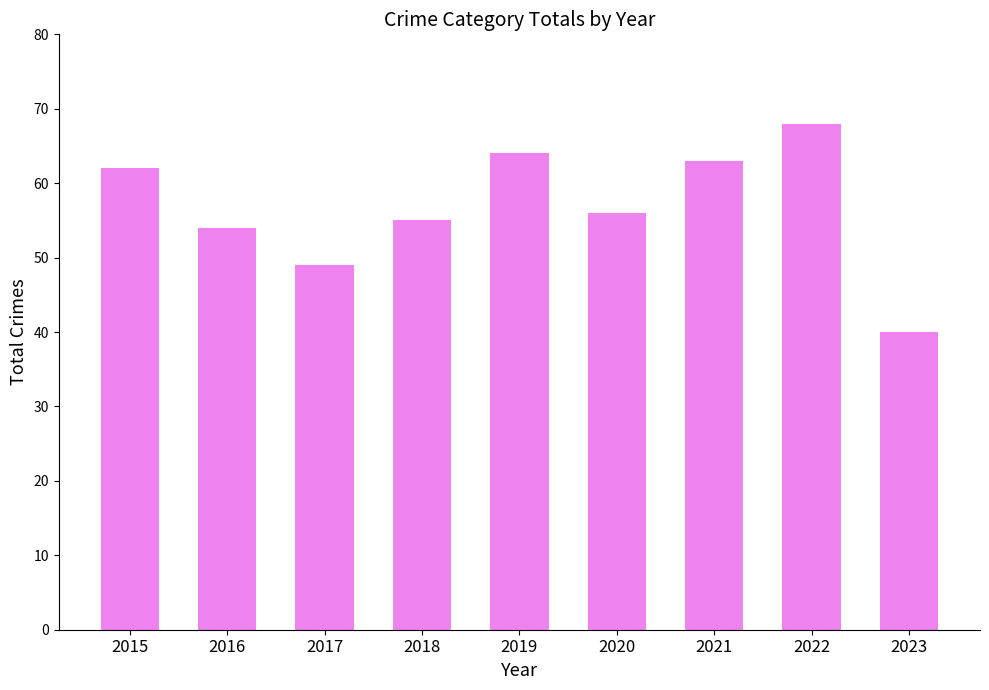

Which category has the lowest value across all series?

2023